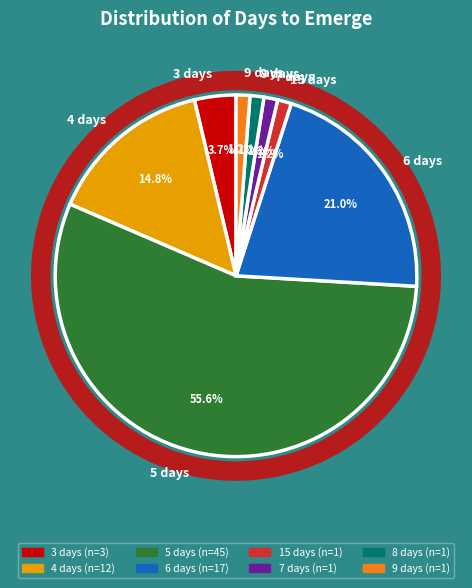

What is the ratio of the value at 5 to the value at 3?

15.0